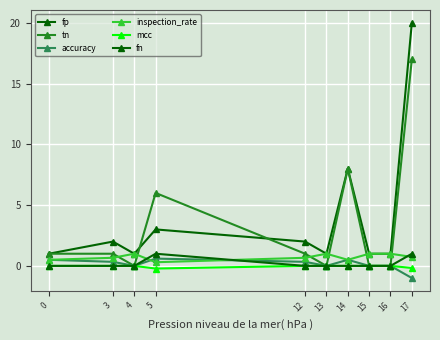

At which category does the chart reach its minimum across all series?

17